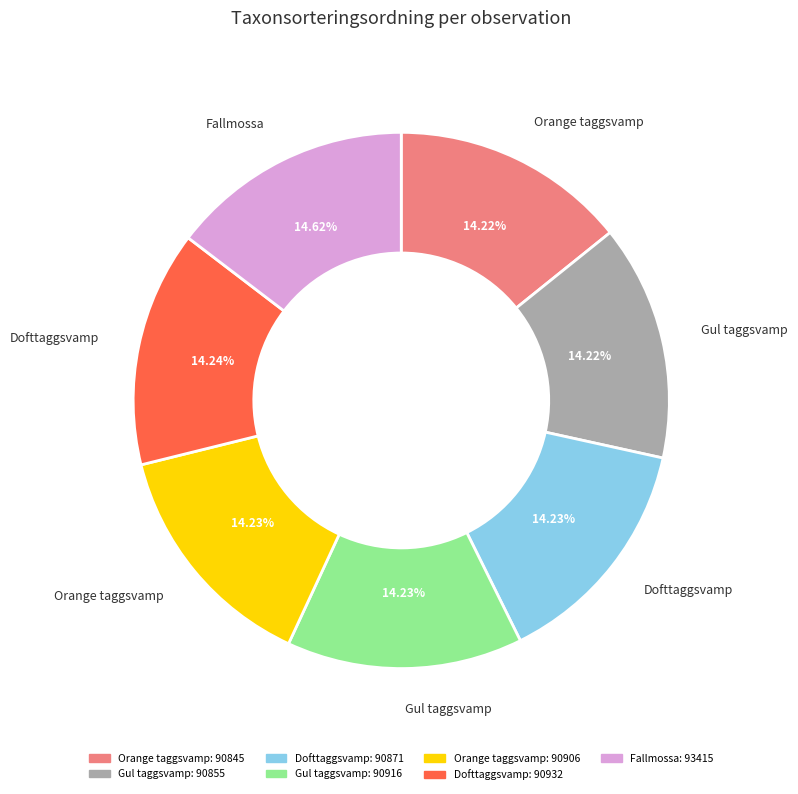

Is there any slice that represents more than half of the pie?

No